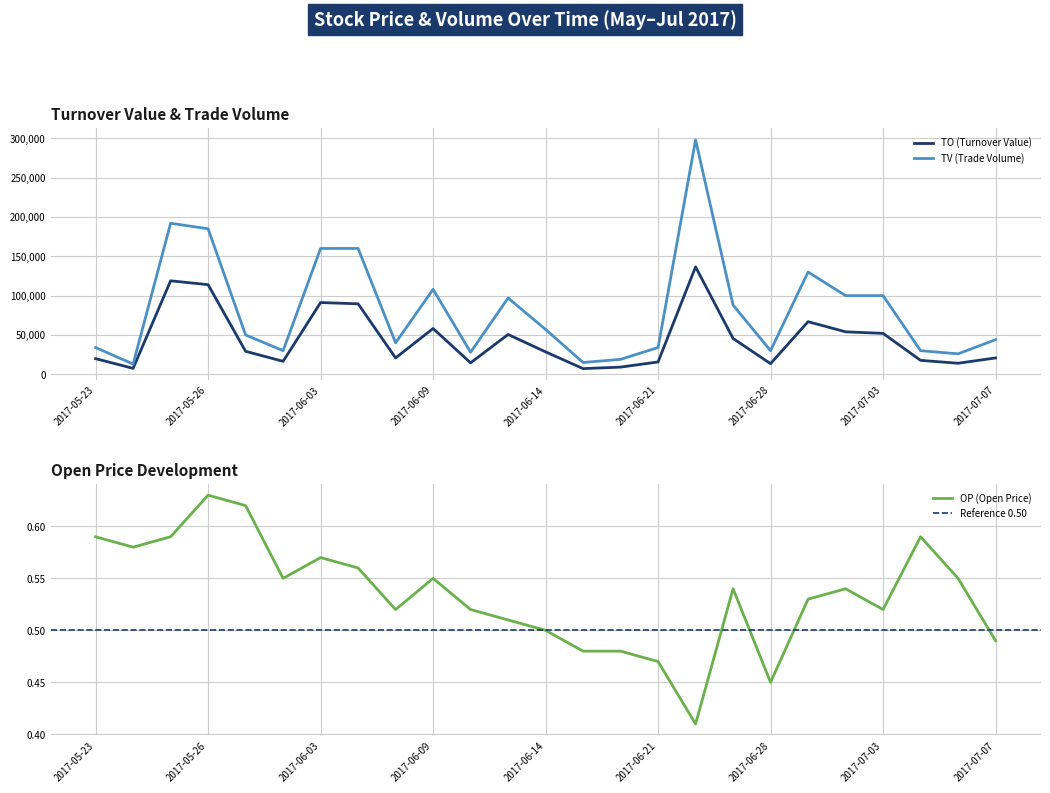

Where is the first local maximum for TO?

2017-05-25